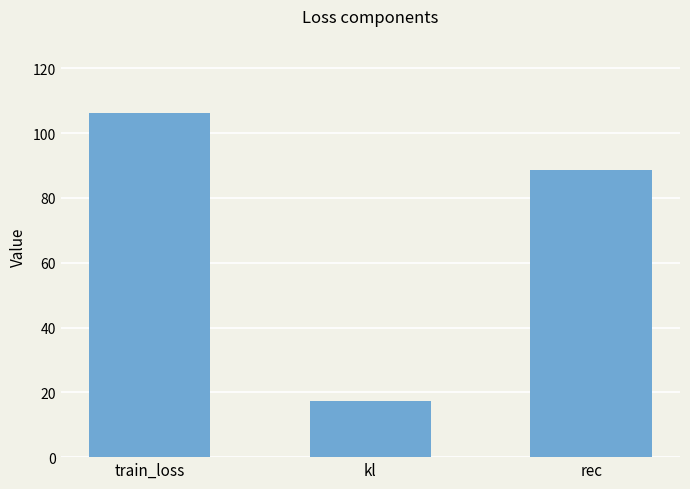

What is the label of the 2nd bar from the right?

kl